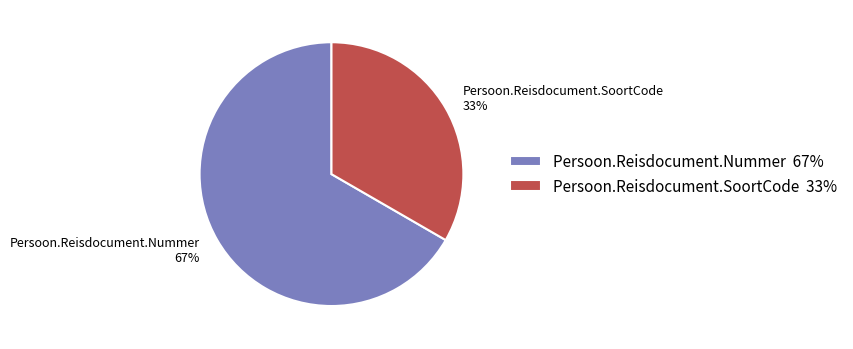

True or false: Persoon.Reisdocument.SoortCode accounts for 33% of the total.

True